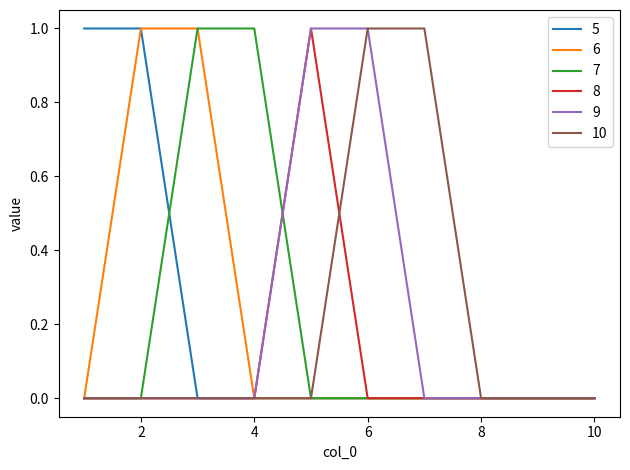

At which category does the chart reach its peak across all series?

1